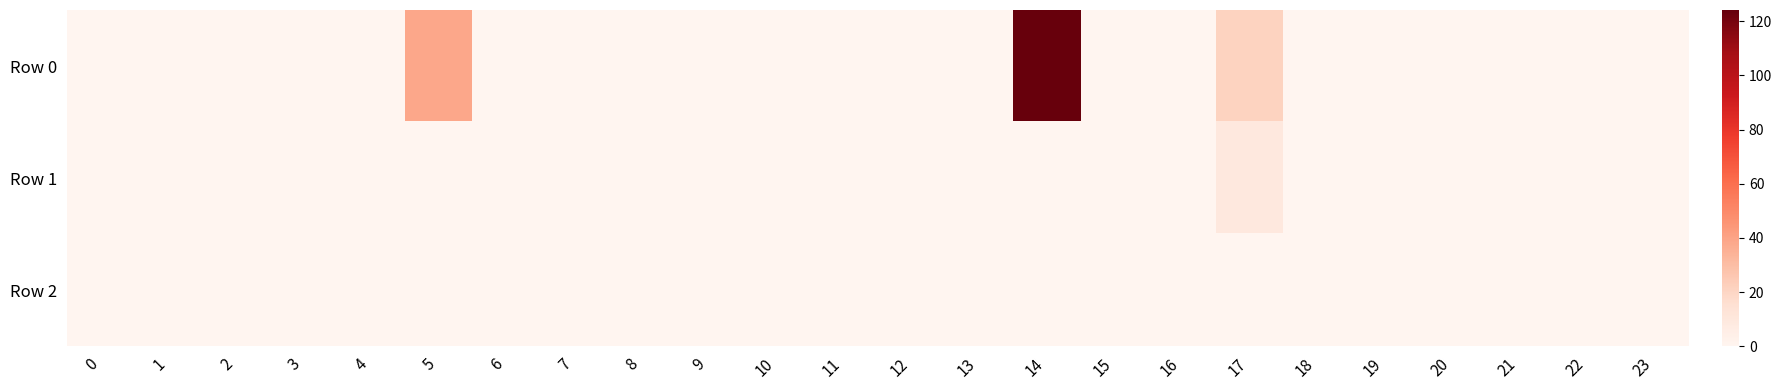

At which category does the chart reach its peak across all series?

14